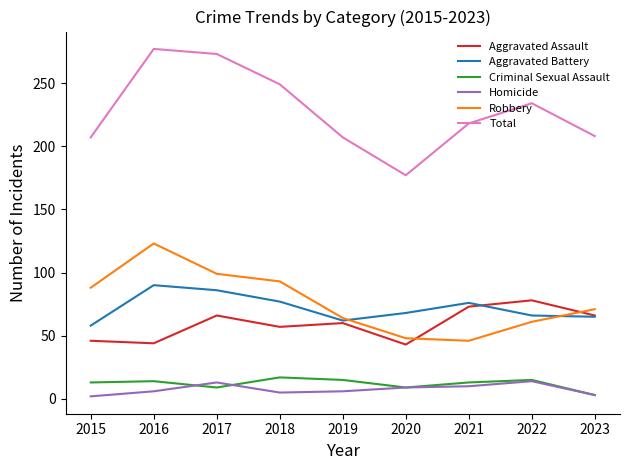

What value does the Aggravated Battery series have at 2019, to the nearest 10?

60